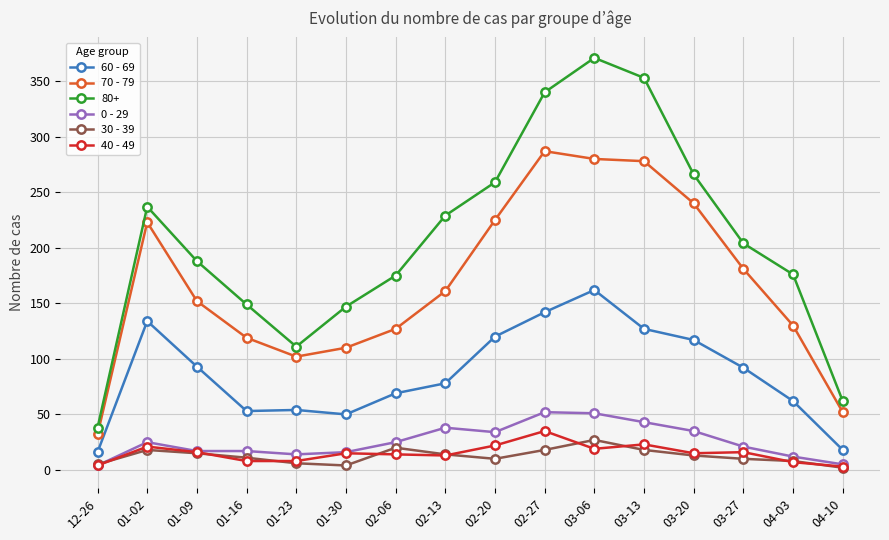

What is the maximum value for 30 - 39?

27